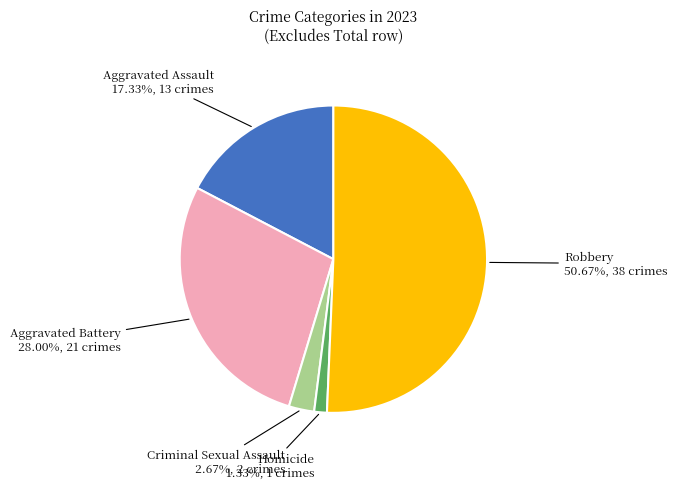

Is there a majority slice in this chart?

Yes